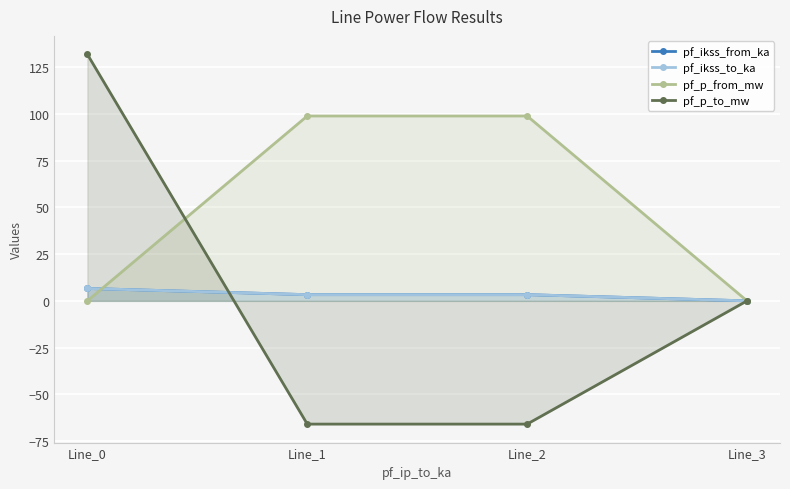

What is the total value across all series at Line_1?

39.6